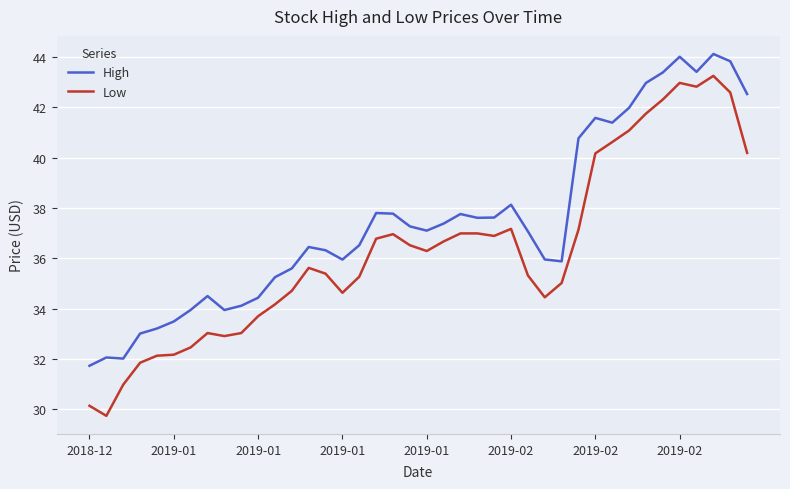

Which series has the largest range (max minus min)?

Low